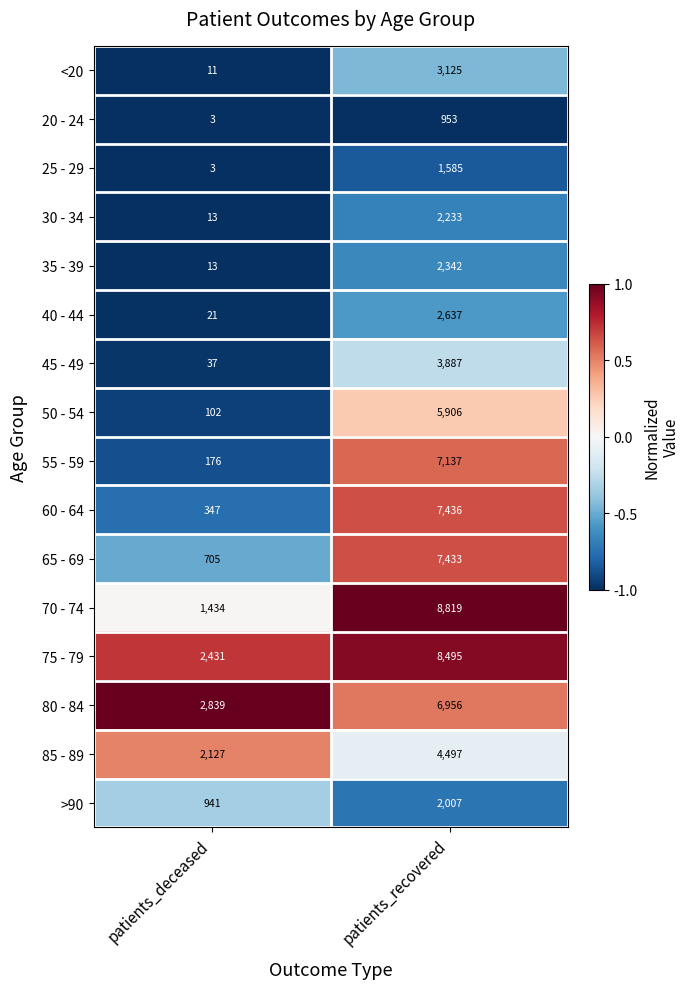

What is the minimum value for 75 - 79?

2431